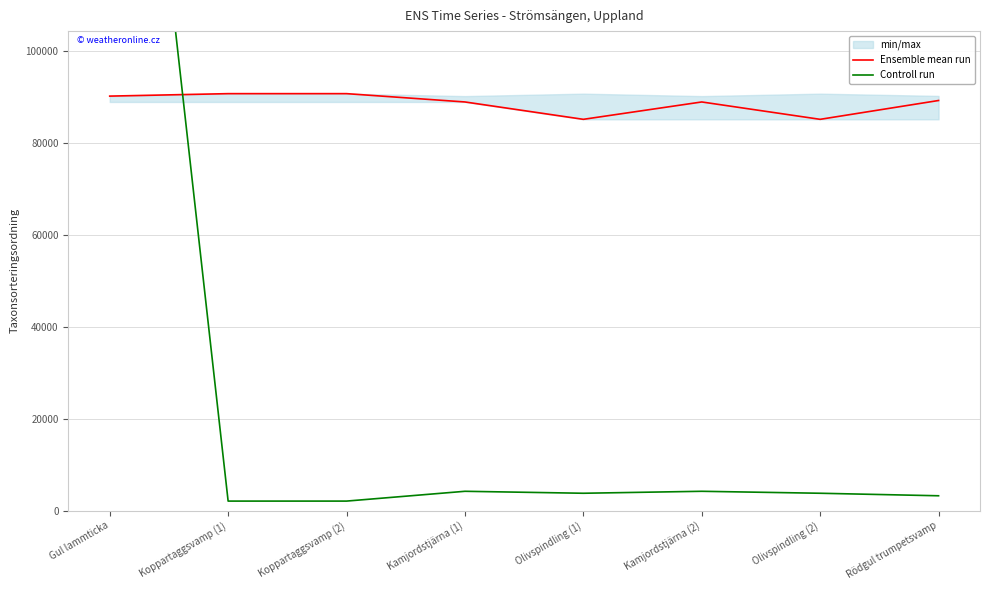

What is the difference between the maximum and minimum values in the Ensemble mean run series?

5584